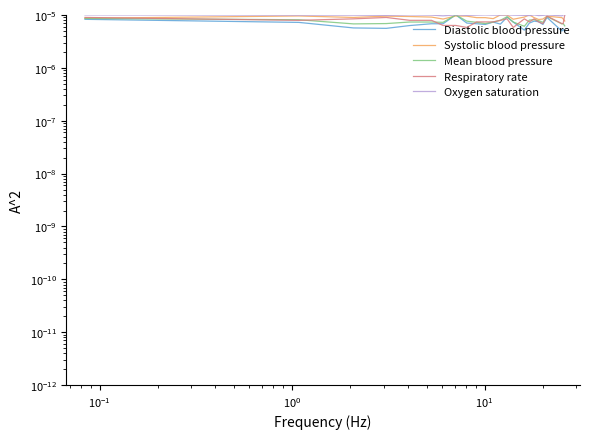

At how many categories does at least one series exceed 0?

24